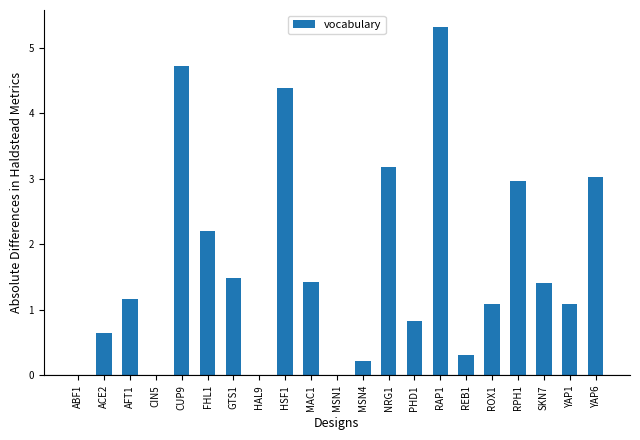

Are the bars grouped side by side (vs. stacked)?

No